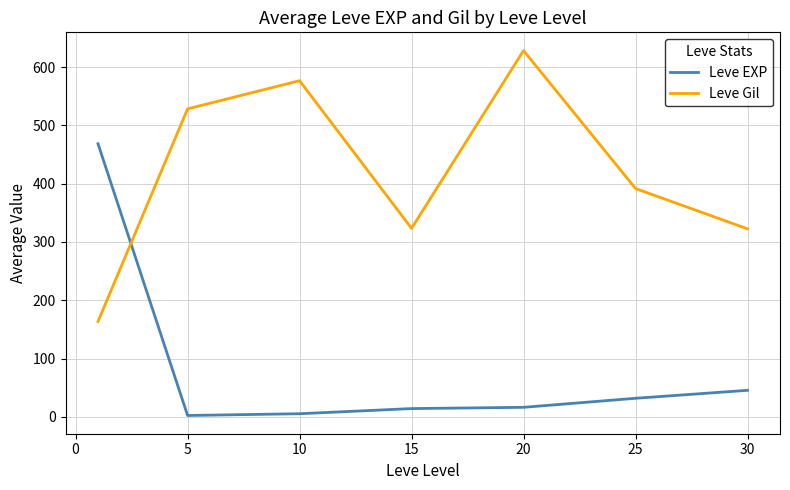

What is the difference between the maximum and second lowest values in the Leve Gil series?

305.8